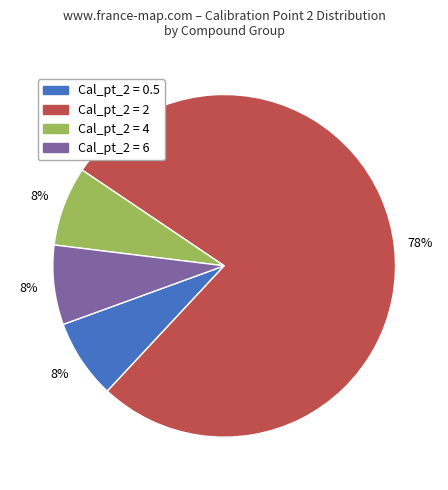

To the nearest percent, what is the average slice percentage?

25%